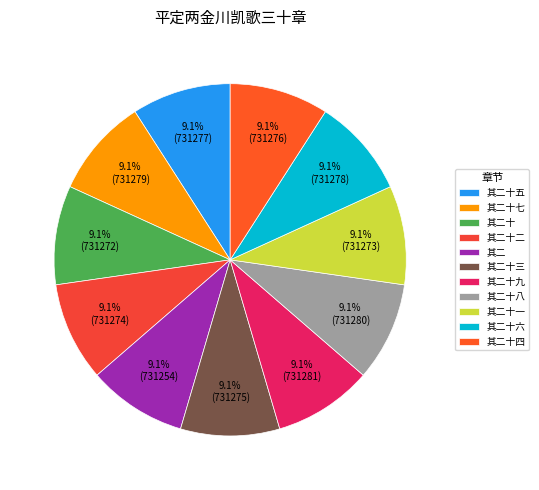

Rank the categories by value from lowest to highest.

其二, 其二十, 其二十一, 其二十二, 其二十三, 其二十四, 其二十五, 其二十六, 其二十七, 其二十八, 其二十九